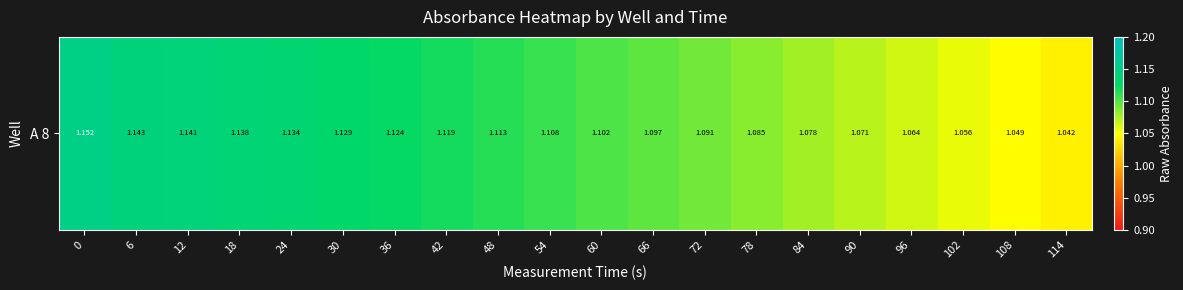

Read the value at 18.

1.1